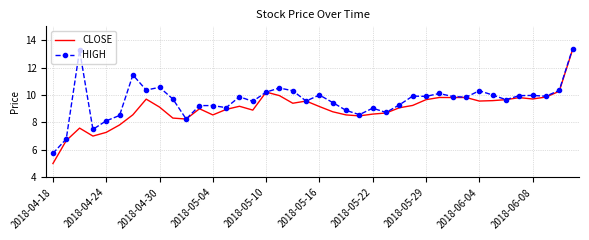

Rank the series by their average value, from lowest to highest.

CLOSE, HIGH